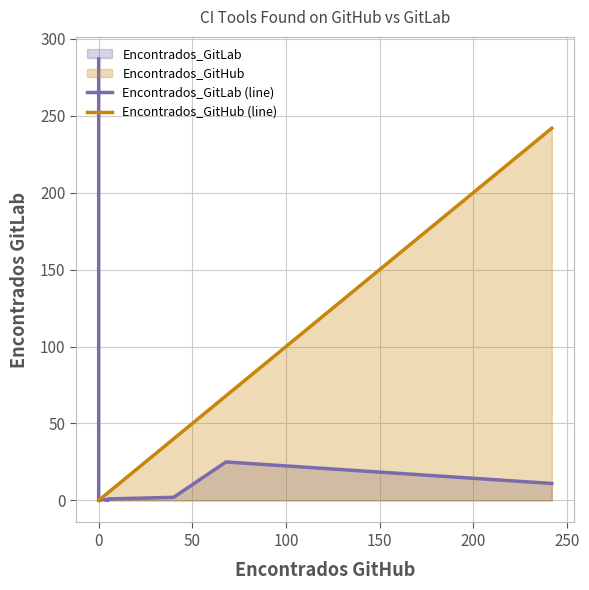

Reading left to right, transcribe all the data shown in this chart.

Encontrados_GitLab (line): 287	0	0	0	0	0	1	0	1	1	2	25	11
Encontrados_GitHub (line): 0	0	0	0	0	1	1	5	5	7	40	68	242